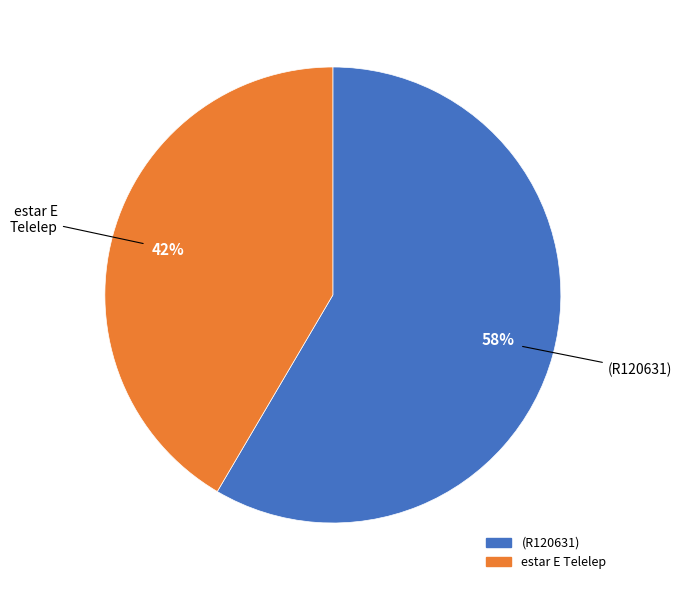

What is the largest slice in the pie chart?

(R120631)